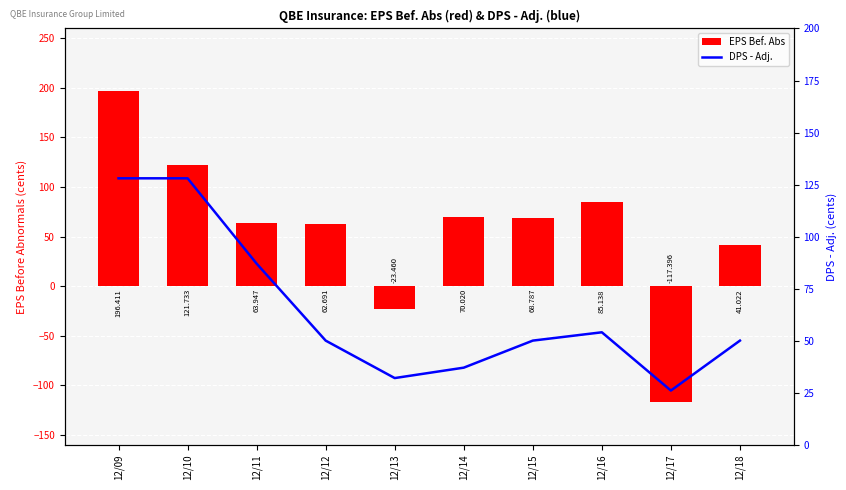

What is the average value of the EPS Bef. Abs series?

56.9